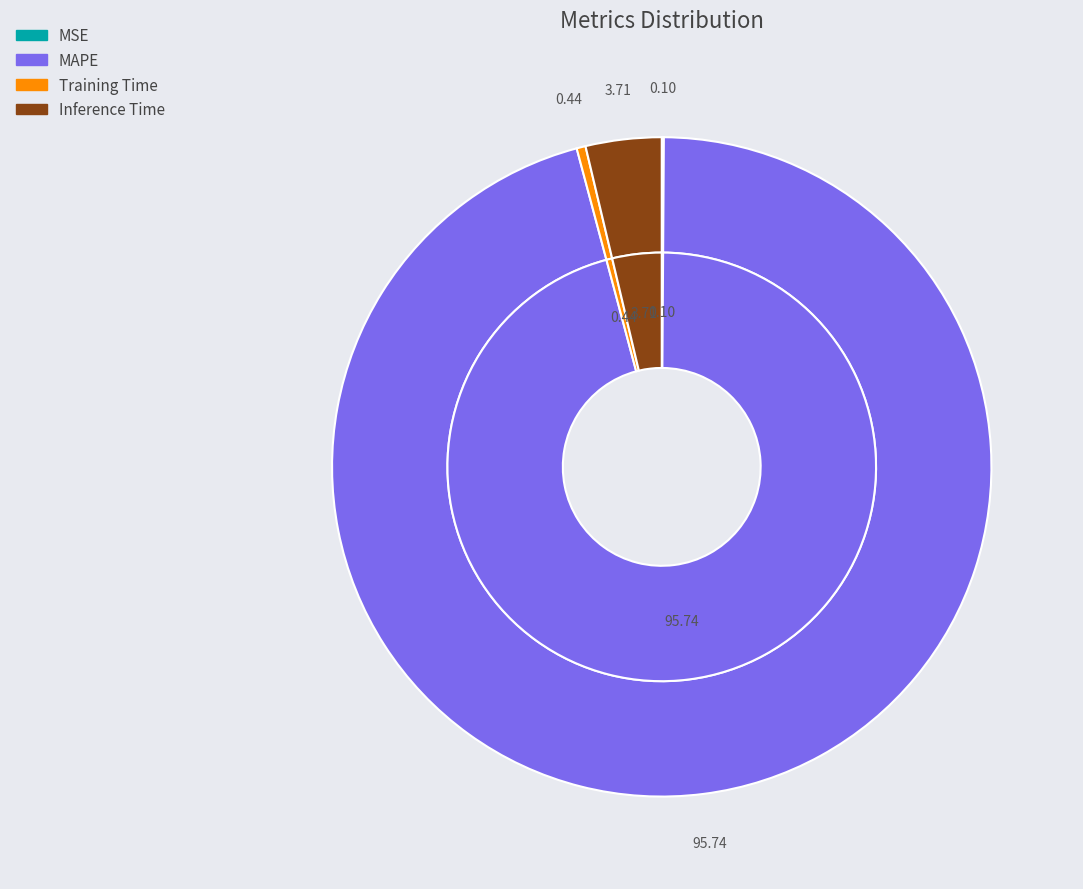

How many segments does this pie chart have?

4